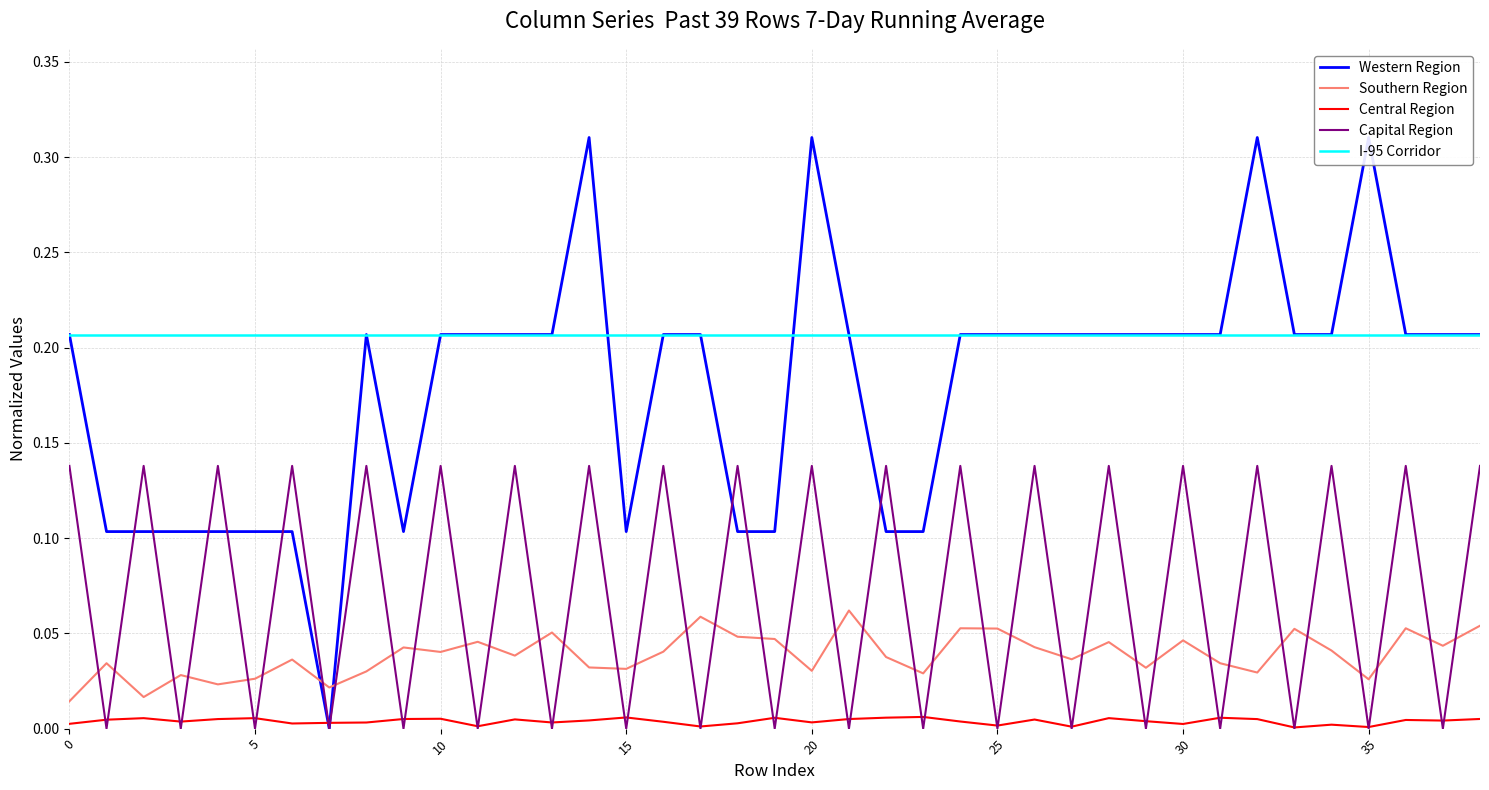

What is the total value across all series at 26?

0.6